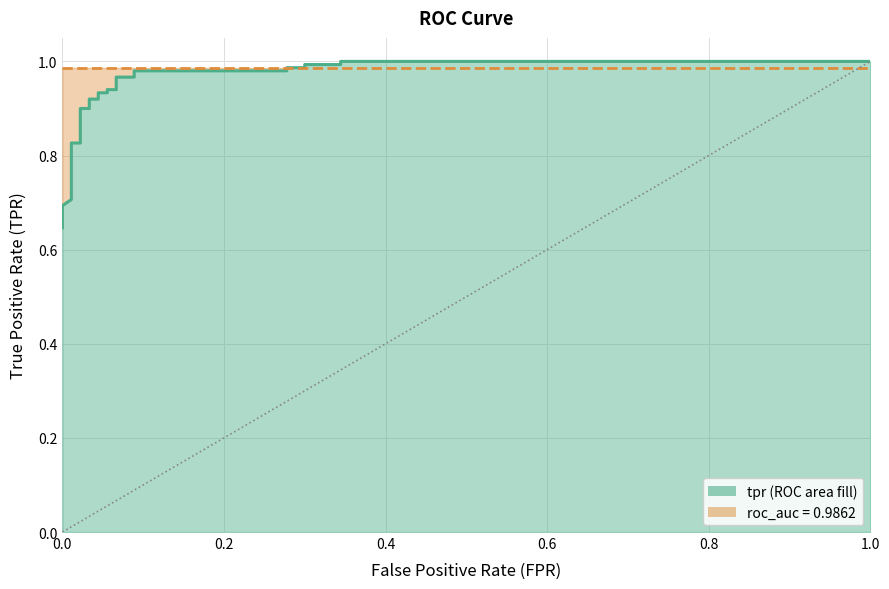

How many lines are shown in the chart?

1